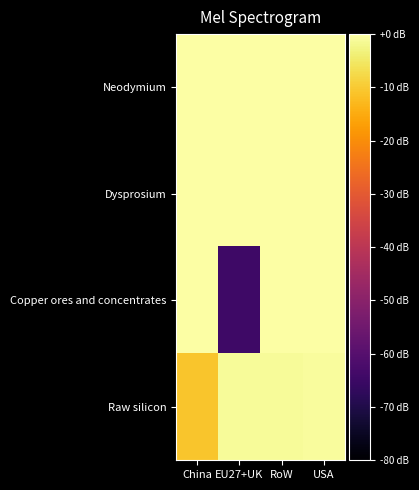

Reading left to right, list all the values displayed in this chart.

Neodymium: China=0.0	EU27+UK=0.0	RoW=0.0	USA=0.0
Dysprosium: China=0.0	EU27+UK=0.0	RoW=0.0	USA=0.0
Copper ores and concentrates: China=0.0	EU27+UK=-0.6	RoW=0.0	USA=0.0
Raw silicon: China=-0.1	EU27+UK=-0.0	RoW=-0.0	USA=-0.0